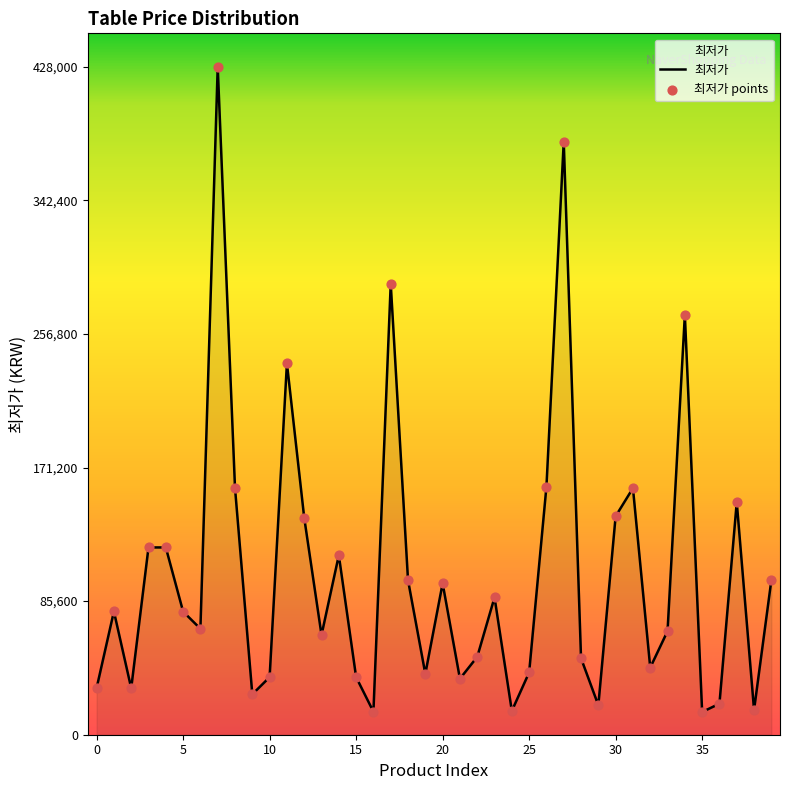

What is the smallest value displayed?

14550